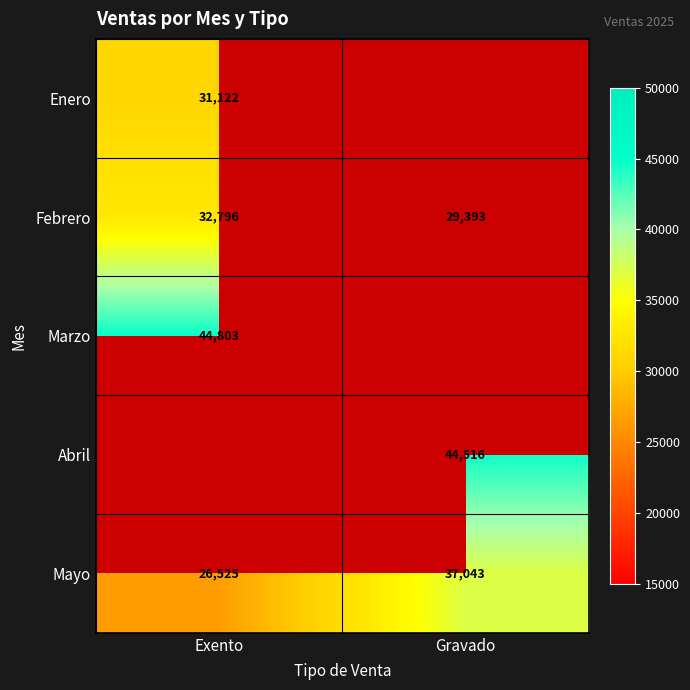

What is the maximum value shown in the chart?

44803.0